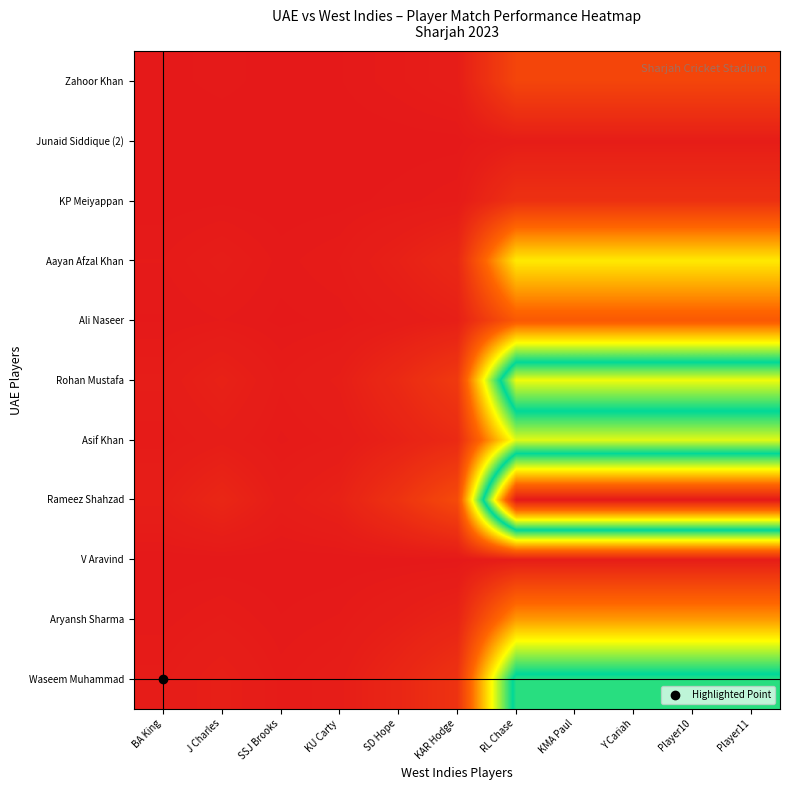

At how many categories does at least one series exceed 31?

5